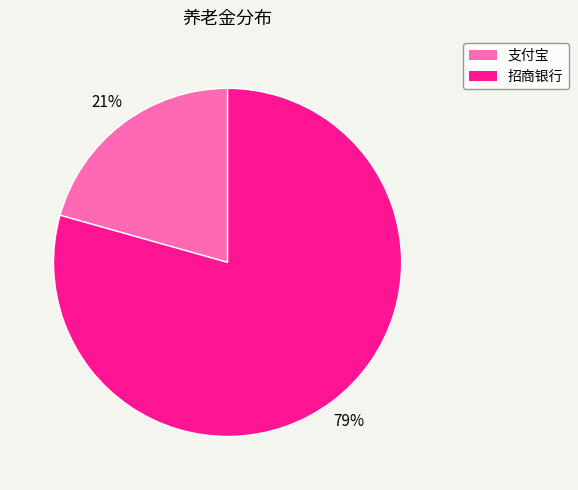

To the nearest percent, what is the average slice percentage?

50%